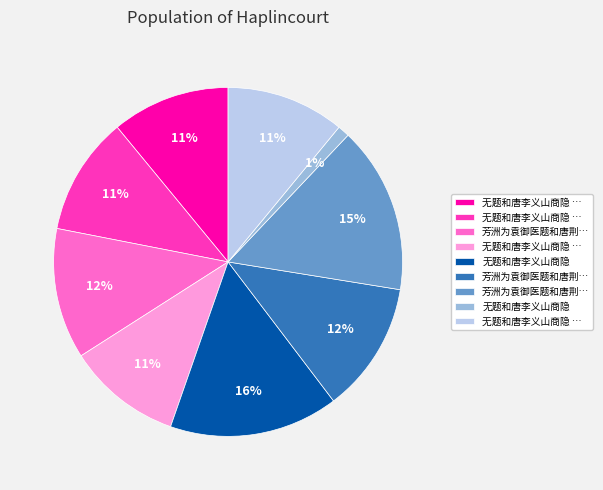

How many slices are in this pie chart?

9